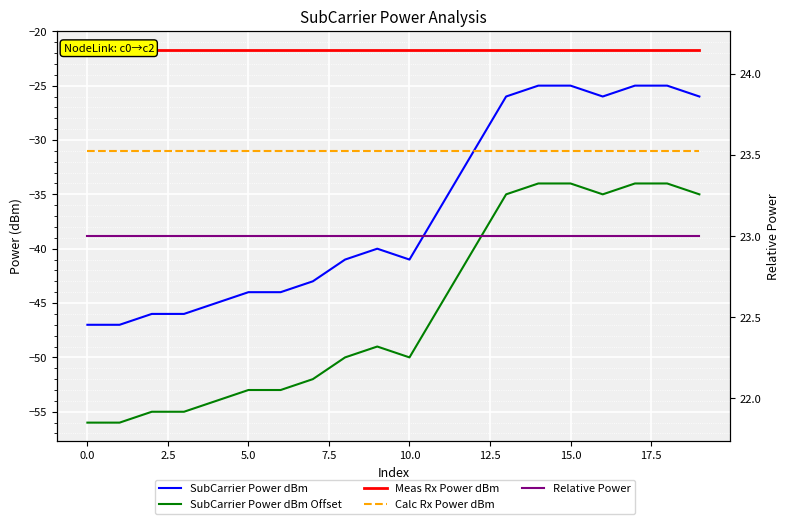

What is the minimum value shown in the chart?

-56.0